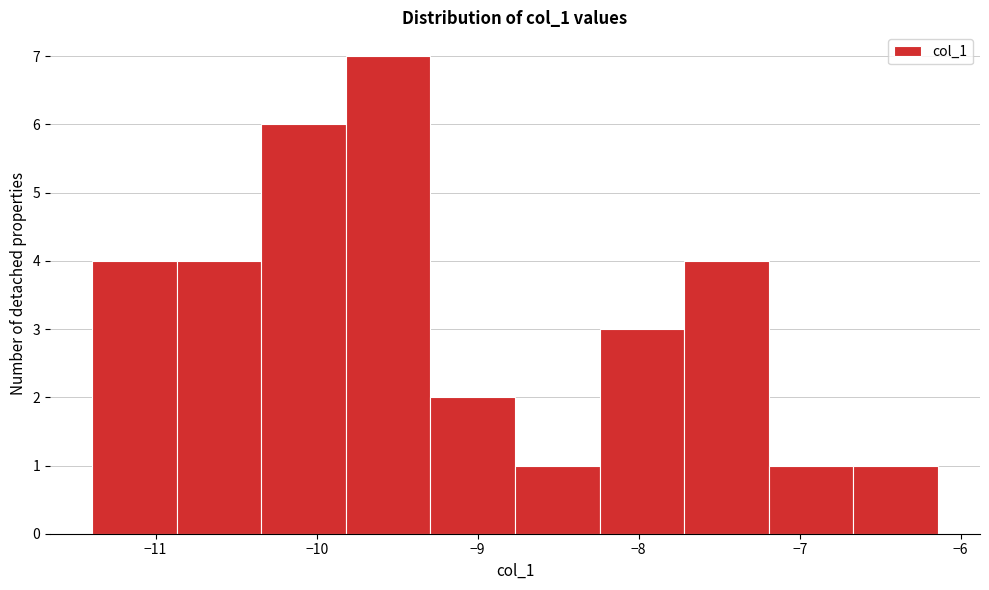

Which range on the x-axis has the tallest bar?

-9.8 to -9.3